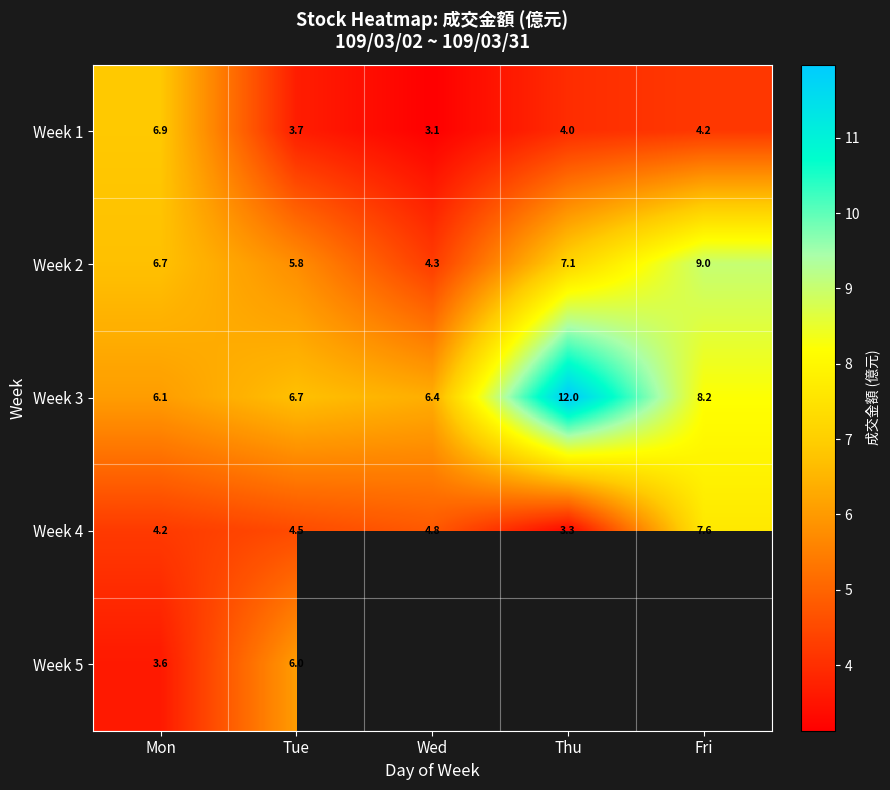

At which label does Week 3 reach its peak?

Thu